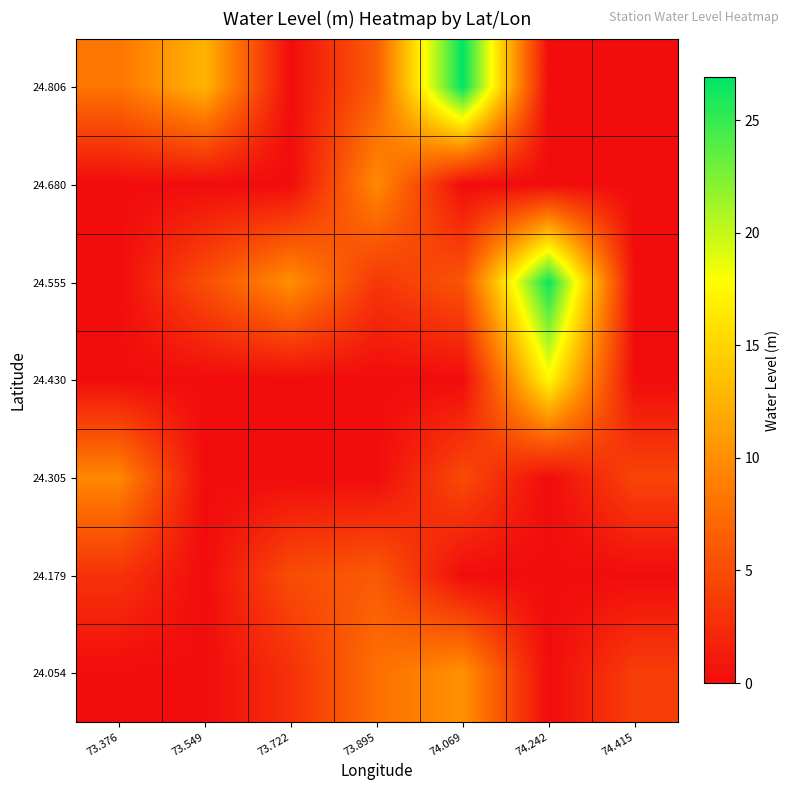

Which has a higher value, 73.376 or 73.549?

73.549